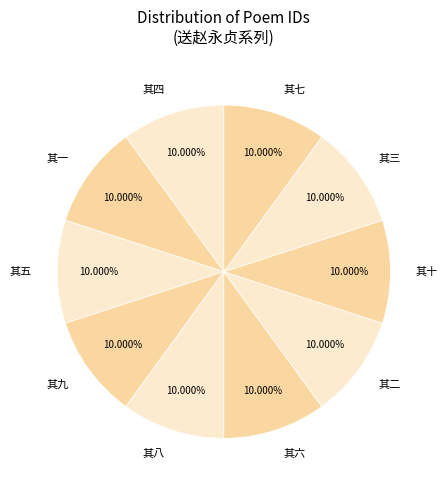

How much of the chart is everything except 其八?

90.0%